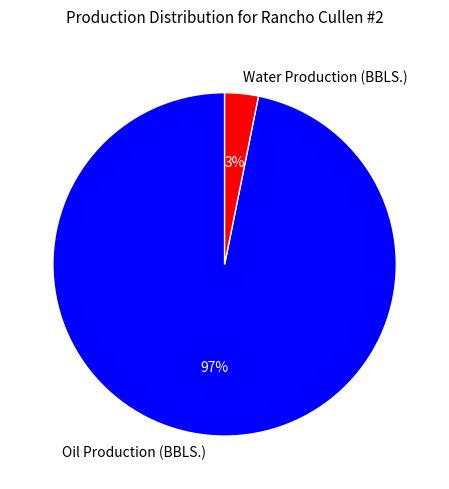

Count the number of slices in the pie.

2